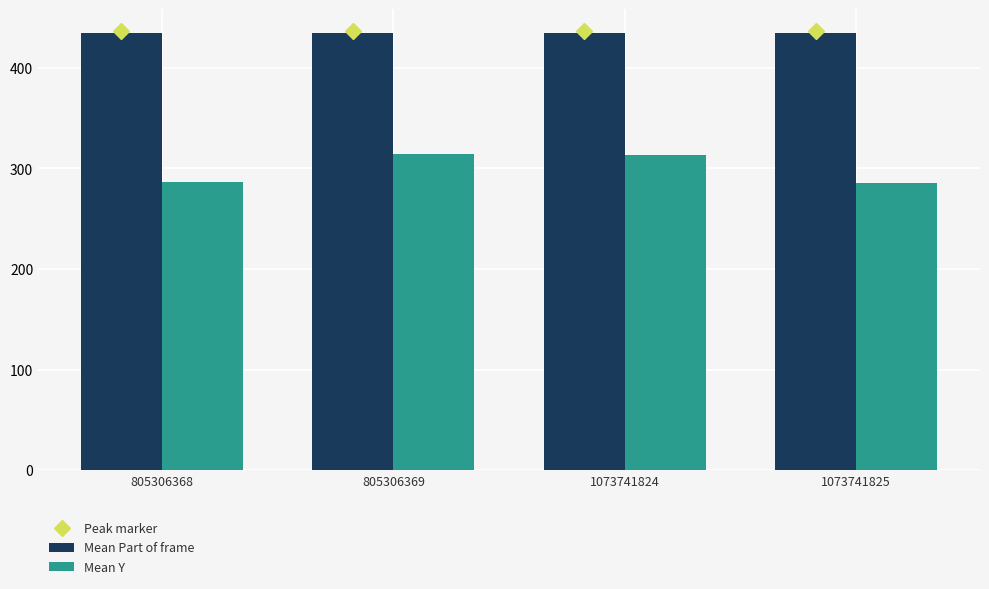

At 1073741824, list the series in order from largest to smallest.

Mean Part of frame, Mean Y